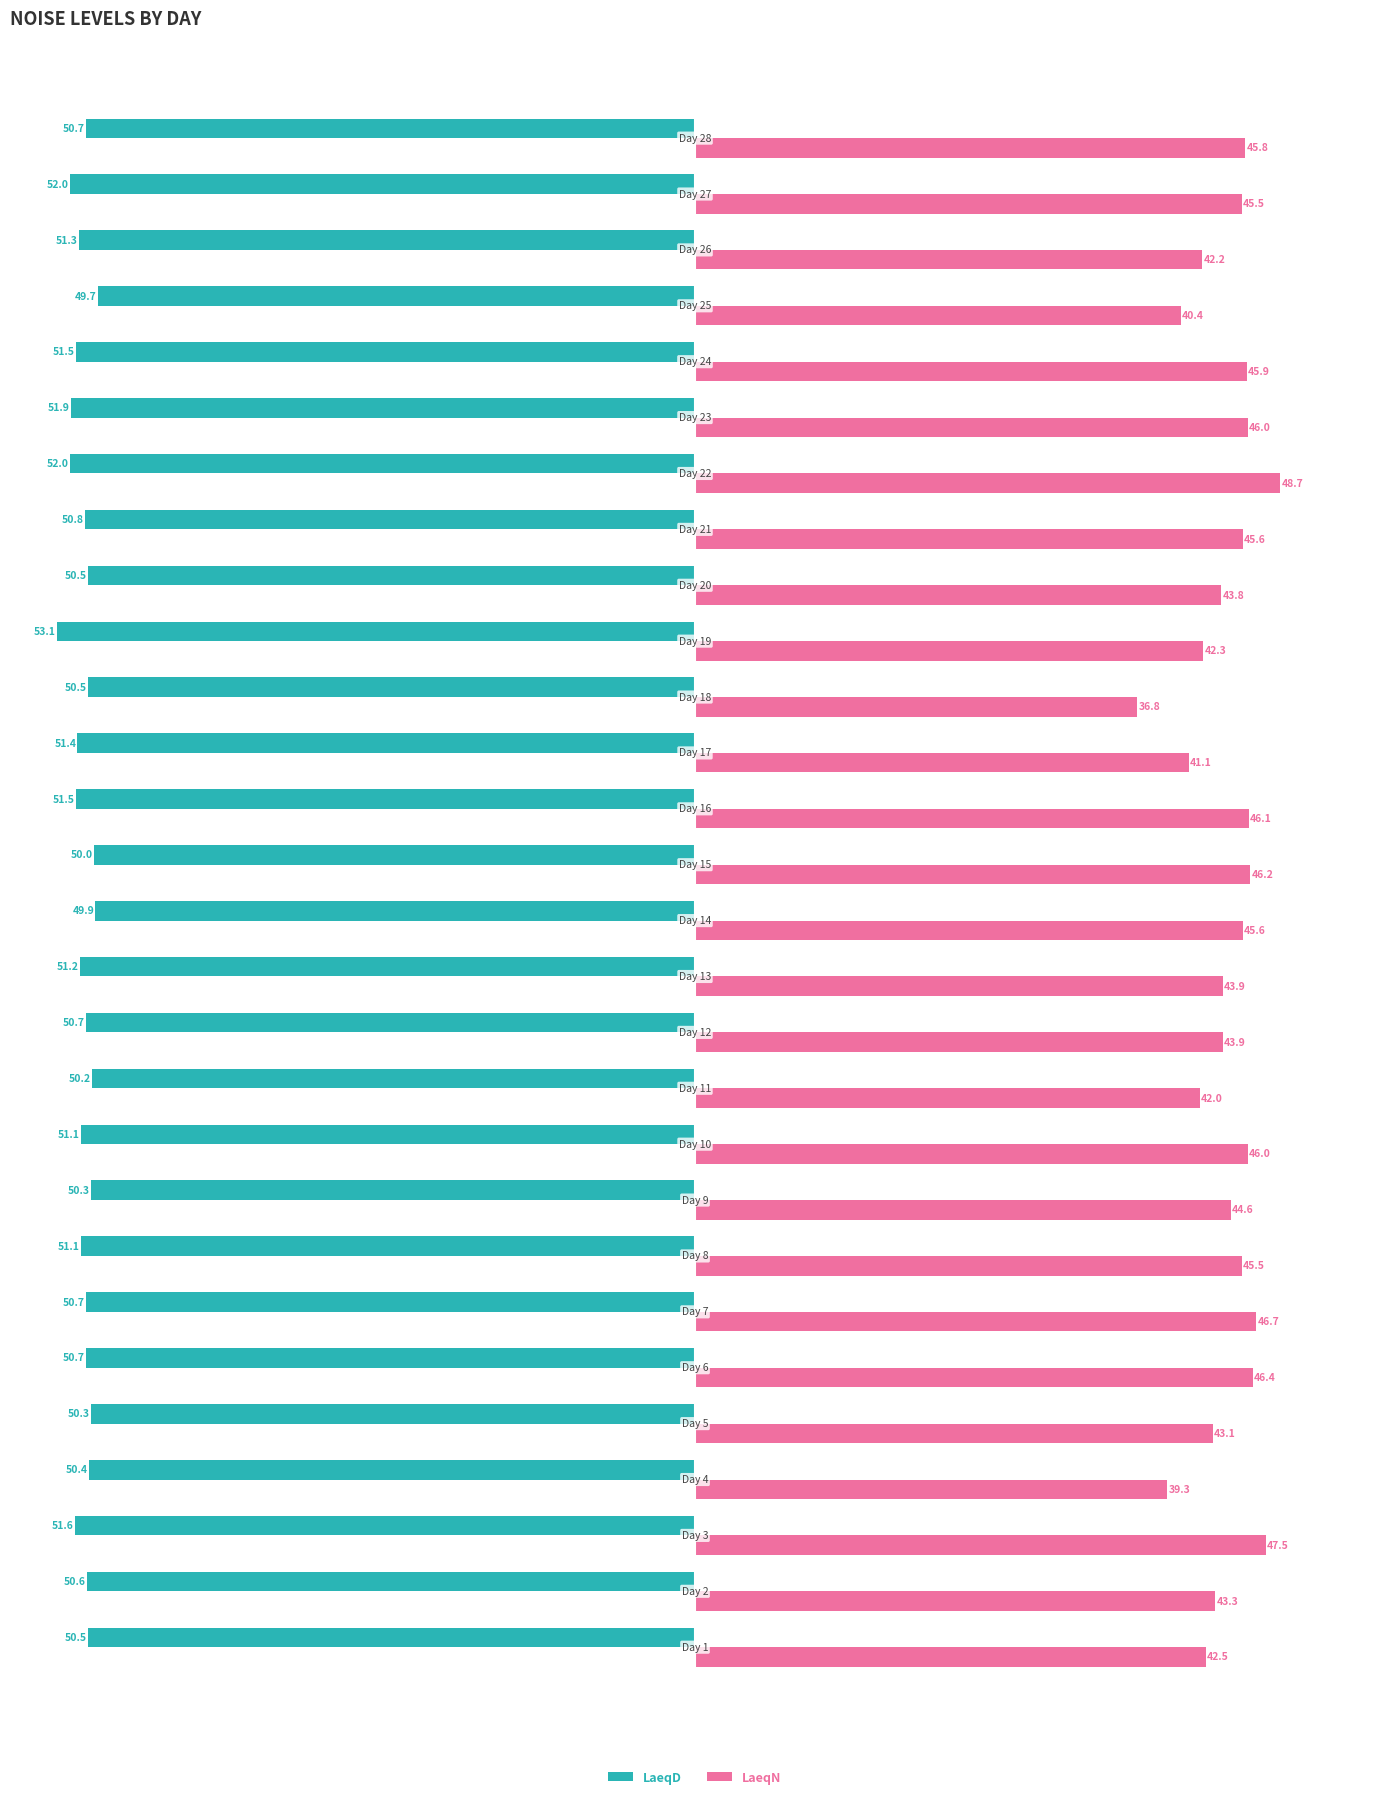

What is the minimum value shown in the chart?

-53.1